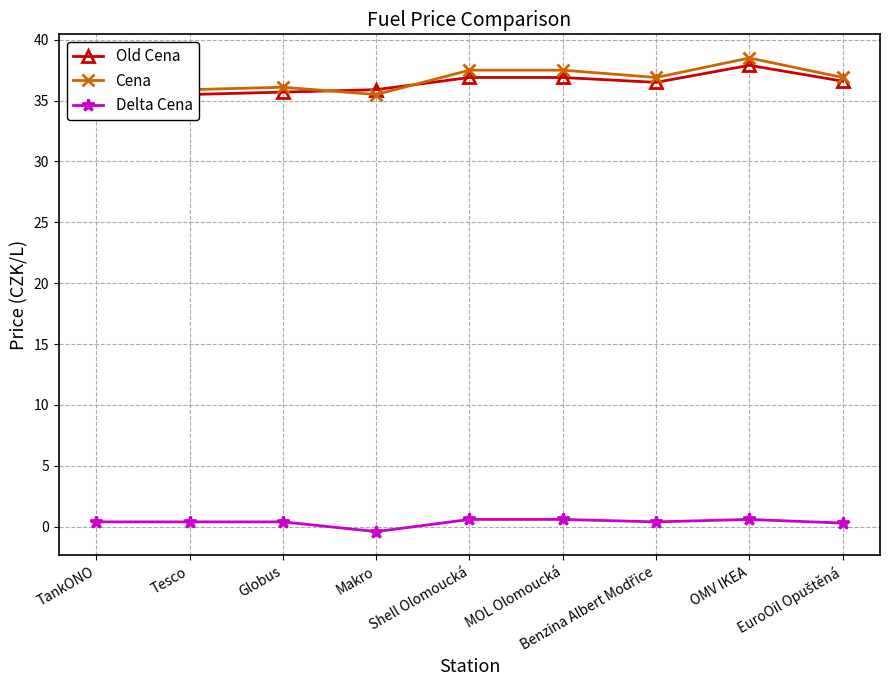

True or false: Delta Cena and Cena cross at least once.

False